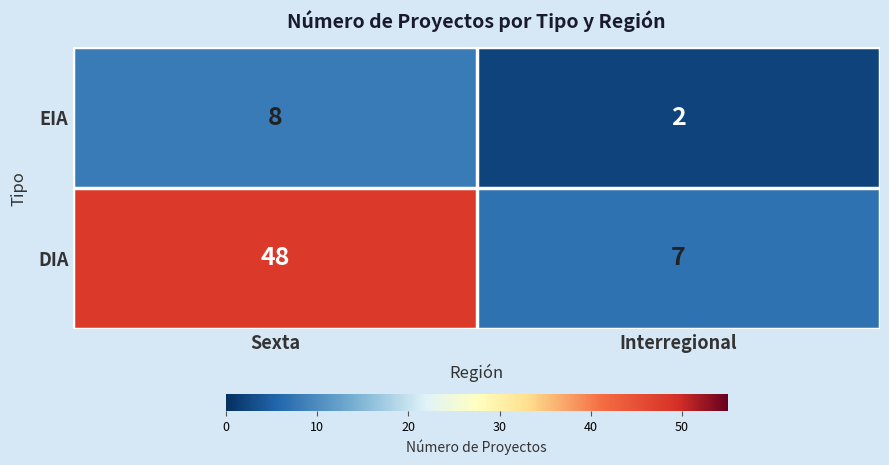

List the labels in order of DIA value, smallest first.

Interregional, Sexta